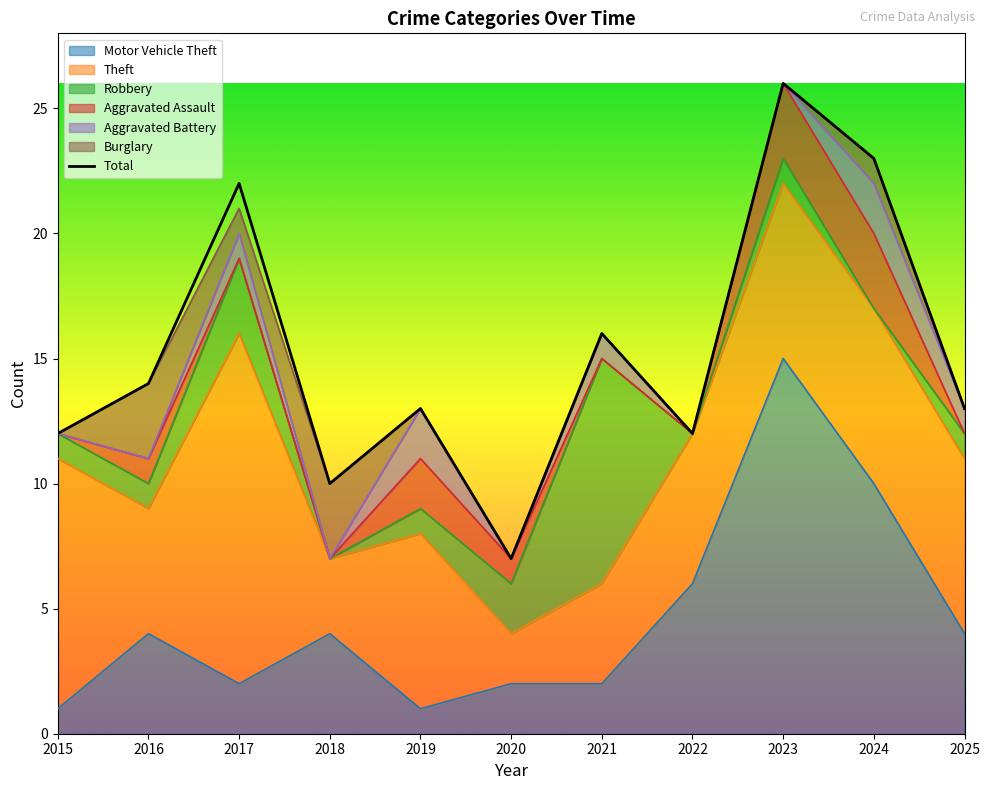

What are all the series names shown in the legend?

Motor Vehicle Theft, Theft, Robbery, Aggravated Assault, Aggravated Battery, Burglary